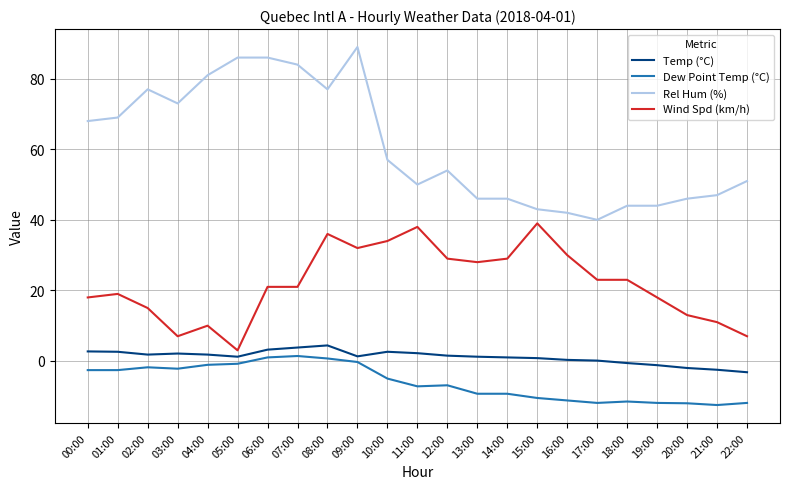

Which category has the highest value across all series?

09:00